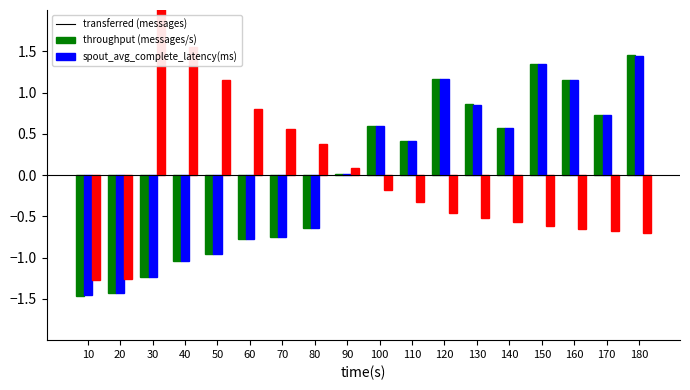

Reading left to right, transcribe all the data shown in this chart.

transferred (messages): 10=-1.5	20=-1.4	30=-1.2	40=-1.0	50=-1.0	60=-0.8	70=-0.8	80=-0.6	90=0.0	100=0.6	110=0.4	120=1.2	130=0.9	140=0.6	150=1.3	160=1.2	170=0.7	180=1.5
throughput (messages/s): 10=-1.5	20=-1.4	30=-1.2	40=-1.0	50=-1.0	60=-0.8	70=-0.8	80=-0.6	90=0.0	100=0.6	110=0.4	120=1.2	130=0.9	140=0.6	150=1.3	160=1.2	170=0.7	180=1.4
spout_avg_complete_latency(ms): 10=-1.3	20=-1.3	30=2.7	40=1.5	50=1.2	60=0.8	70=0.6	80=0.4	90=0.1	100=-0.2	110=-0.3	120=-0.5	130=-0.5	140=-0.6	150=-0.6	160=-0.7	170=-0.7	180=-0.7